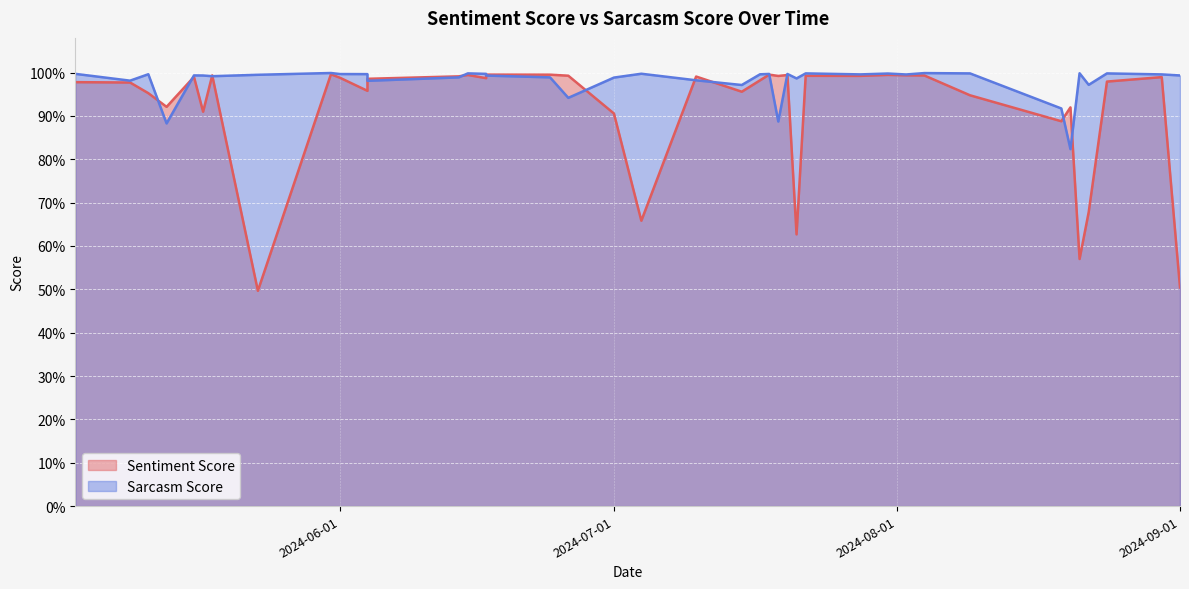

What is the label of the 10th point from the right?

2024-08-02